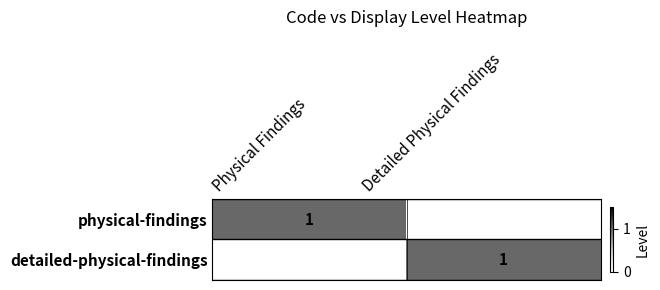

What is the total value across all series at Detailed Physical Findings?

1